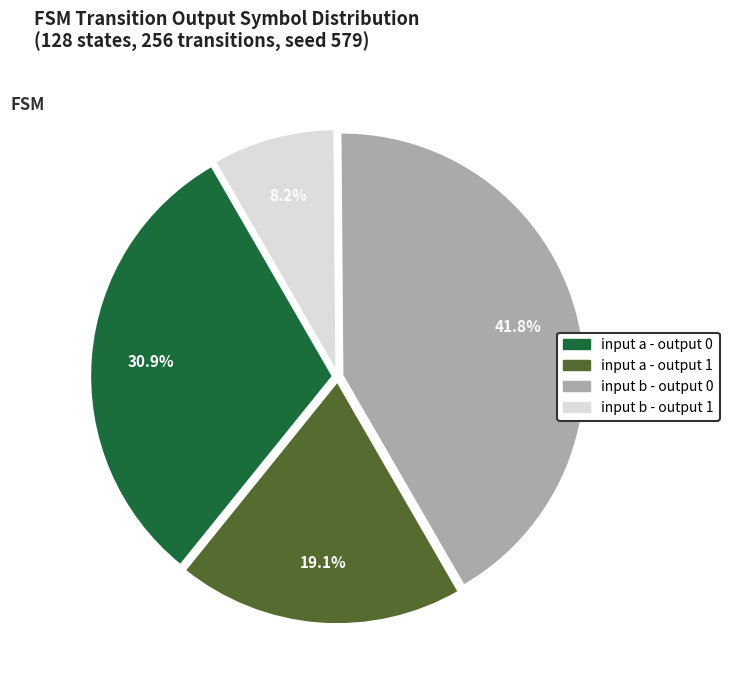

Which has a higher value, input a - output 1 or input a - output 0?

input a - output 0